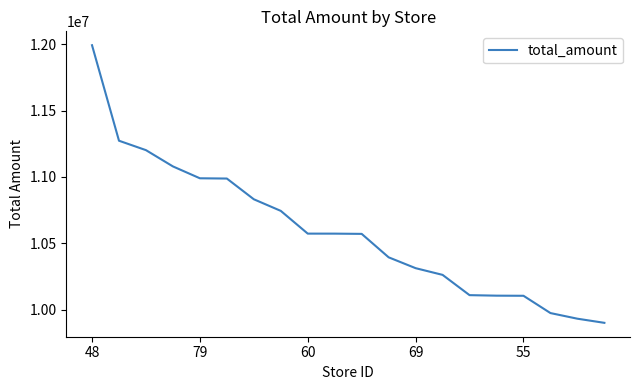

What is the smallest value displayed?

9900304